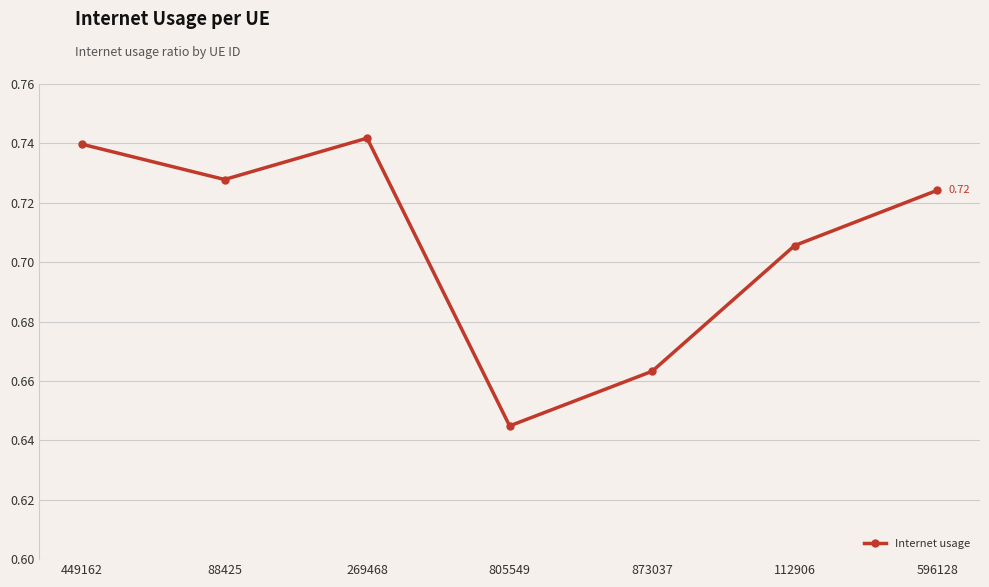

What is the label of the 5th point from the right?

269468